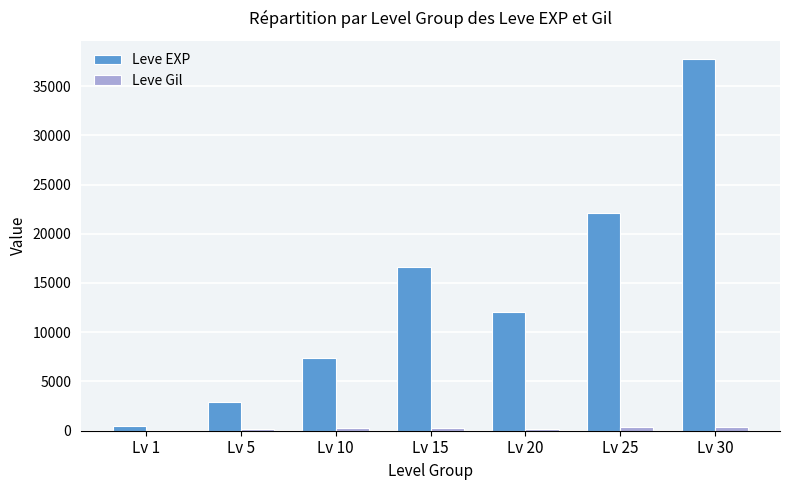

What is the approximate value of Leve EXP at Lv 25?

22078